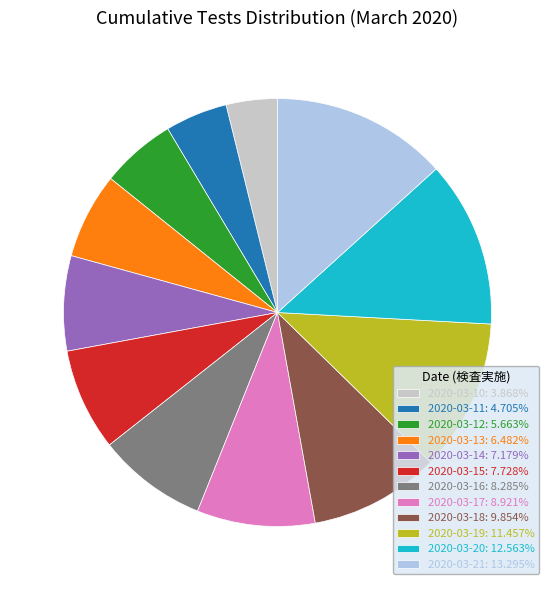

The 2020-03-21 slice represents 13% of the pie. True or false?

True